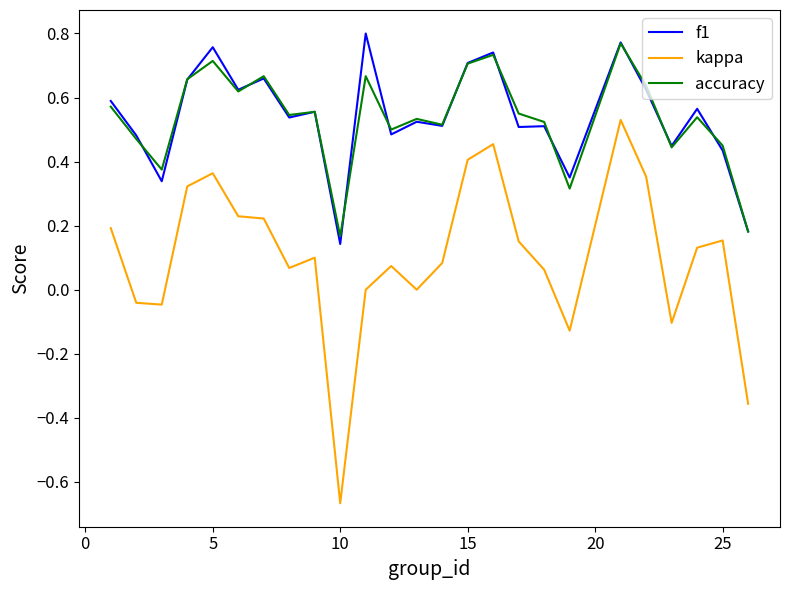

Which series has the widest spread of values?

kappa